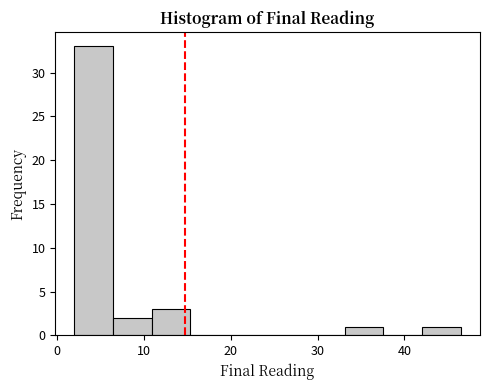

What is the height of the bar covering 11 to 15 on the x-axis? Neither the bar edges nor the heights are printed on the chart, so give them approximately, as read against the axes.

3